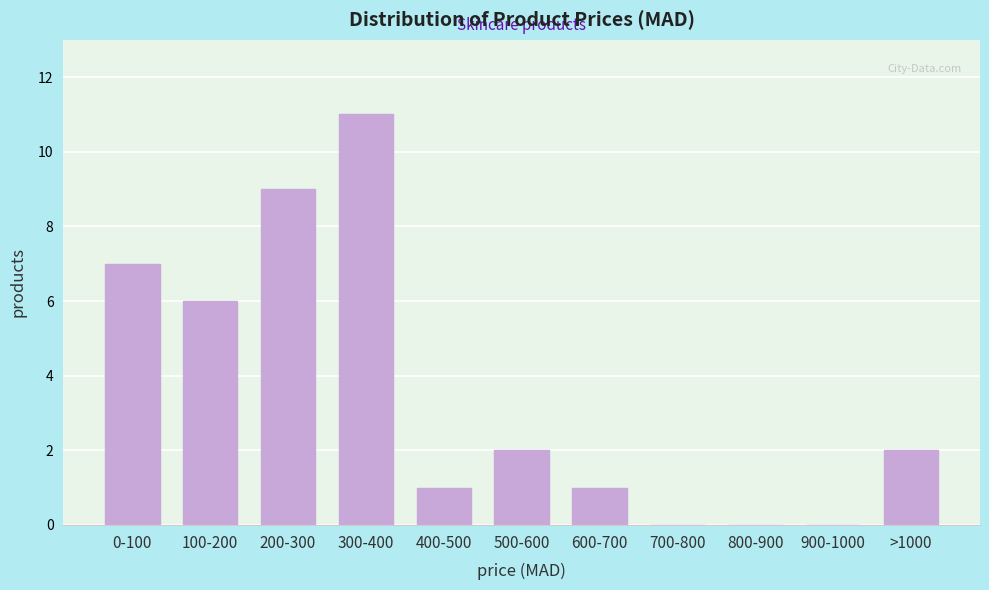

Reading left to right, list all the values displayed in this chart.

0-100=7	100-200=6	200-300=9	300-400=11	400-500=1	500-600=2	600-700=1	700-800=0	800-900=0	900-1000=0	>1000=2